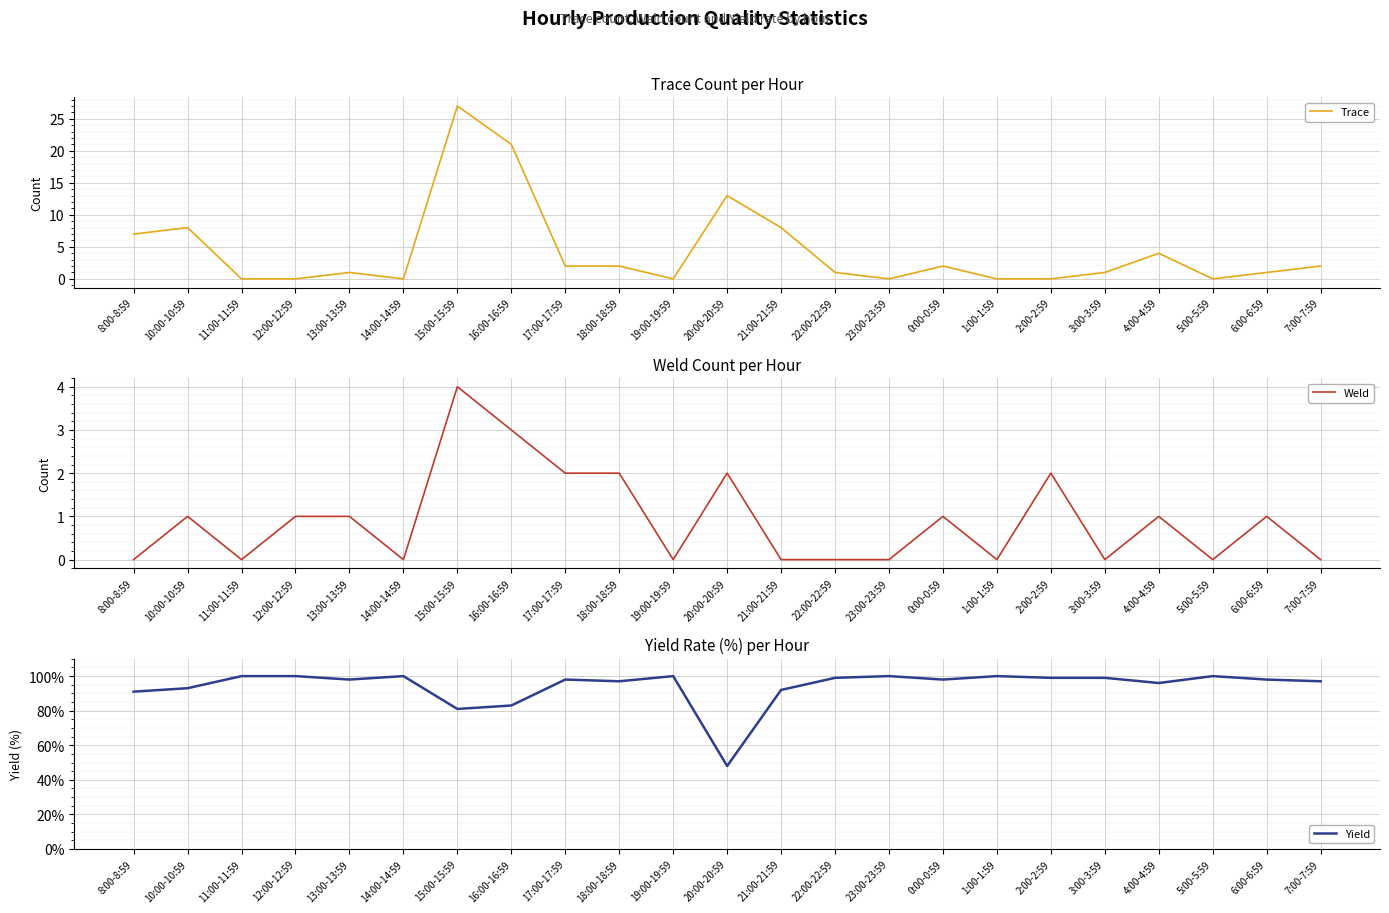

Reading left to right, extract all data points from this chart.

Trace: 7	8	0	0	1	0	27	21	2	2	0	13	8	1	0	2	0	0	1	4	0	1	2
Weld: 0	1	0	1	1	0	4	3	2	2	0	2	0	0	0	1	0	2	0	1	0	1	0
Yield: 91	93	100	100	98	100	81	83	98	97	100	48	92	99	100	98	100	99	99	96	100	98	97